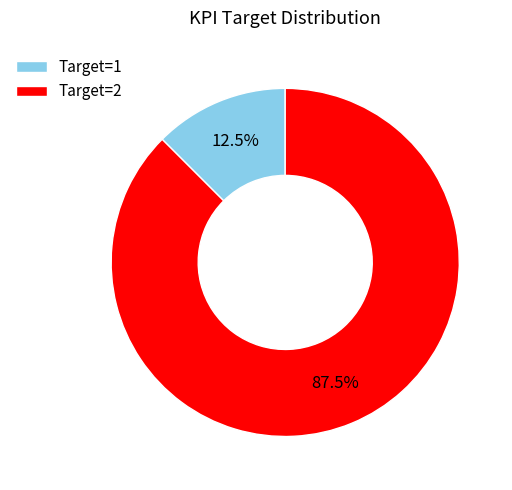

Rank the categories by value from highest to lowest.

Target=2, Target=1